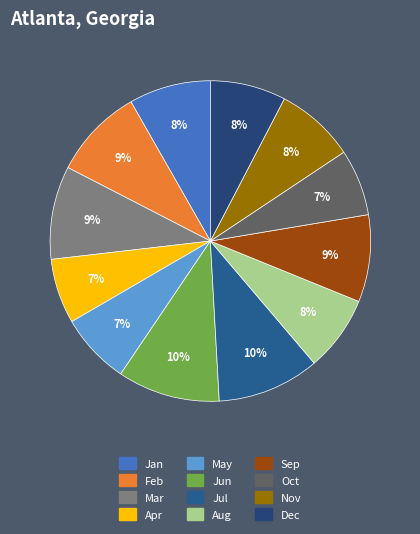

Count the number of slices in the pie.

12